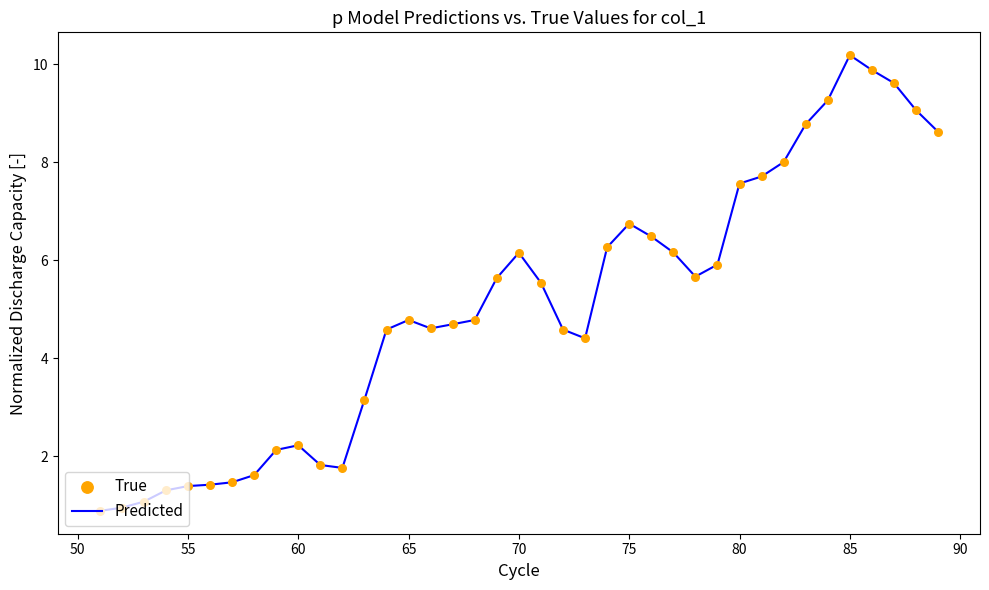

What is the maximum value shown in the chart?

10.2